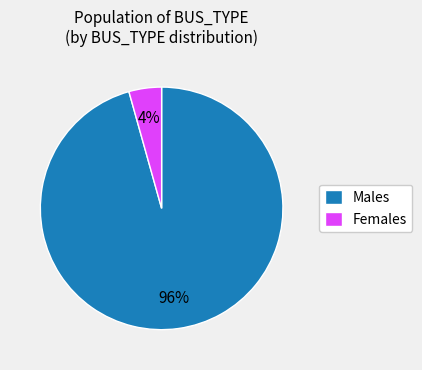

Which category has the smallest portion of the pie?

Females